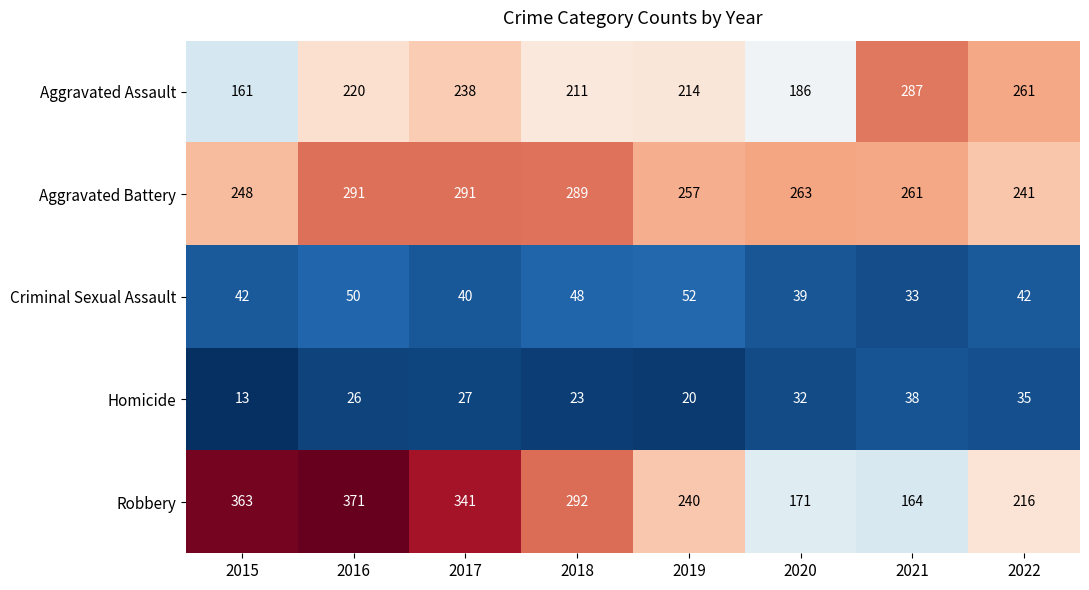

True or false: Aggravated Battery has a value of 289 at 2018.

True